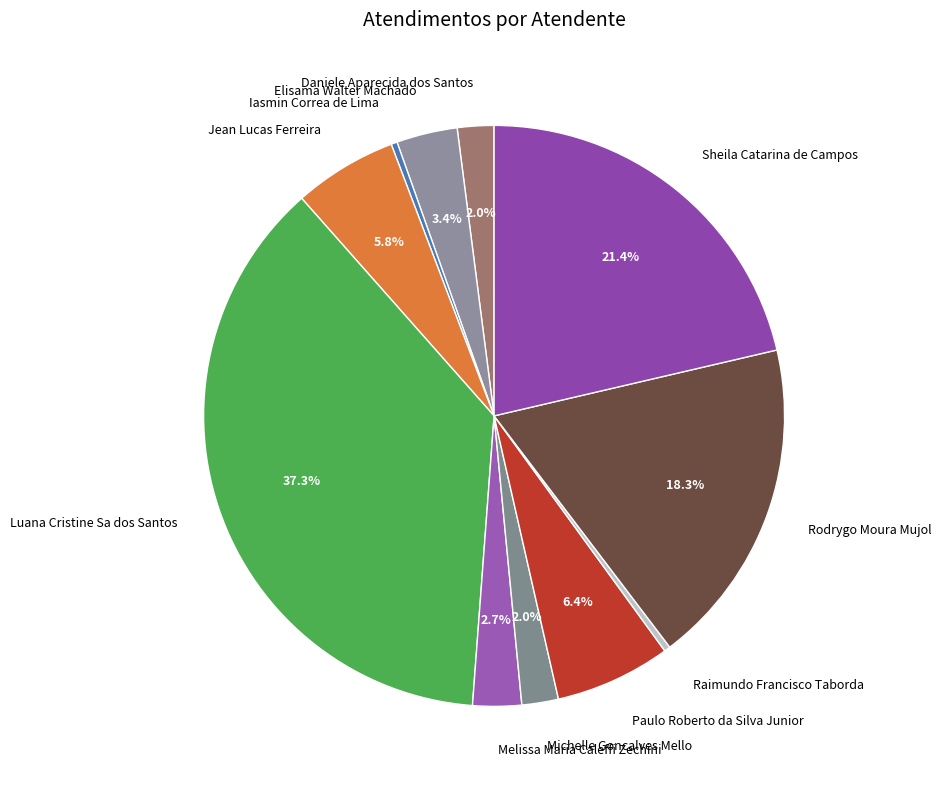

How many segments does this pie chart have?

11